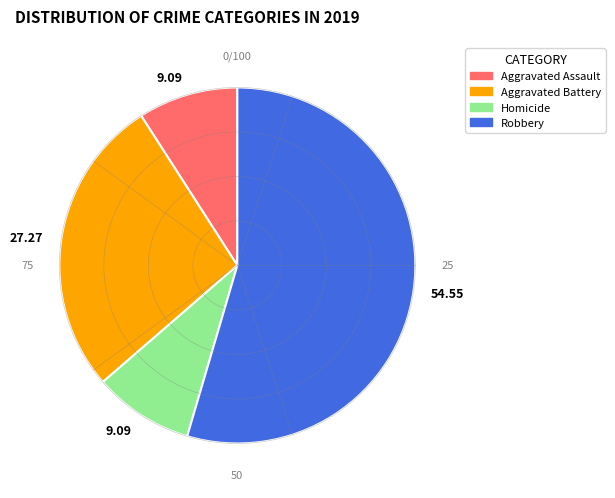

Is Robbery the majority of the pie?

Yes